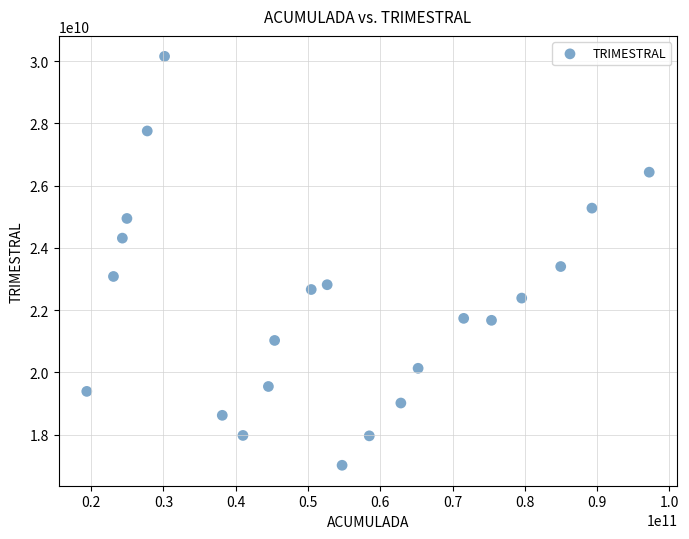

What is the range of X values (max minus min)?

77828818842.5